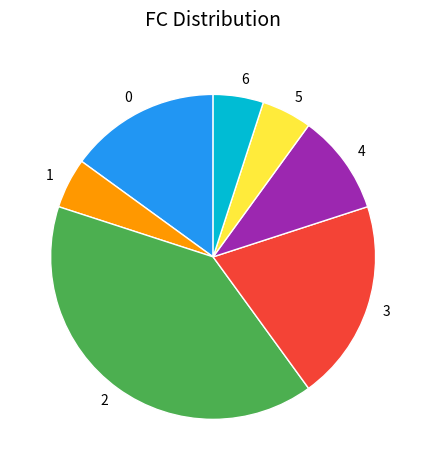

Does any single category account for the majority?

No